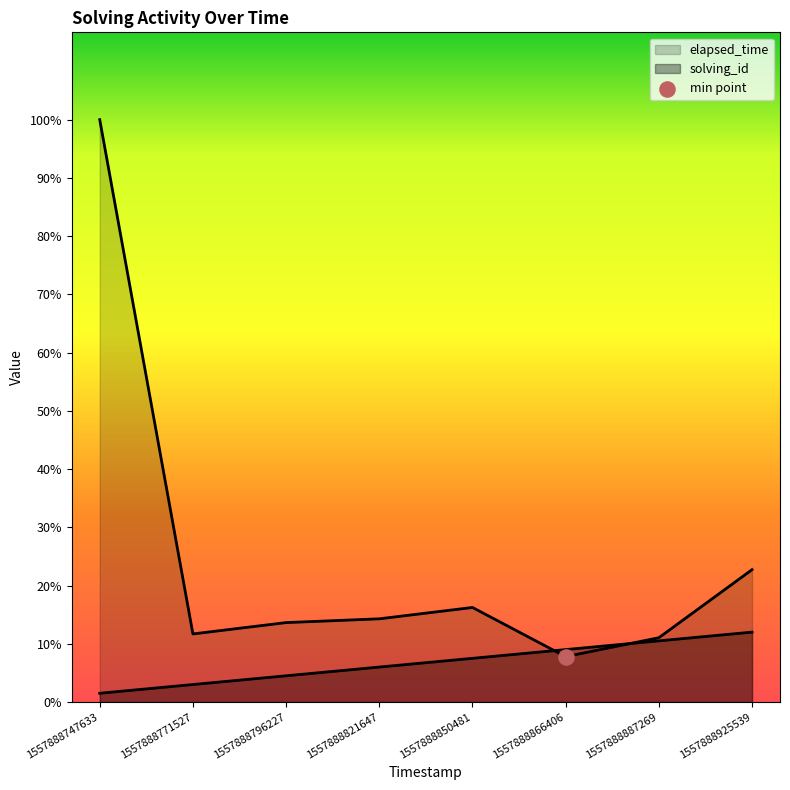

Which series has the largest Y range (max minus min)?

elapsed_time